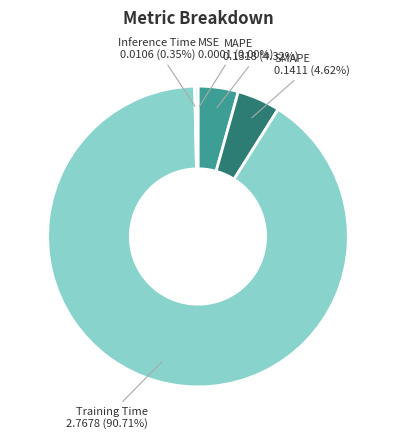

What is the largest slice in the pie chart?

Training Time